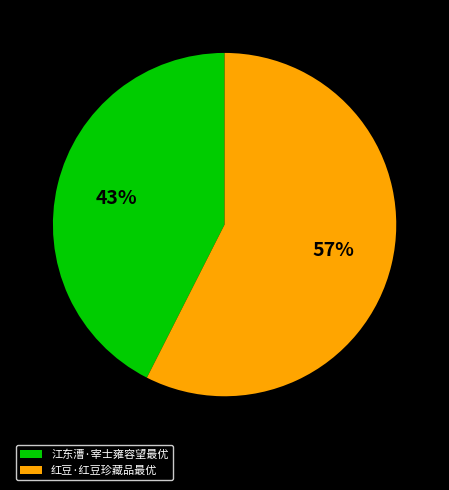

Rank the categories by value from highest to lowest.

红豆·红豆珍藏品最优, 江东漕·宰士雍容望最优